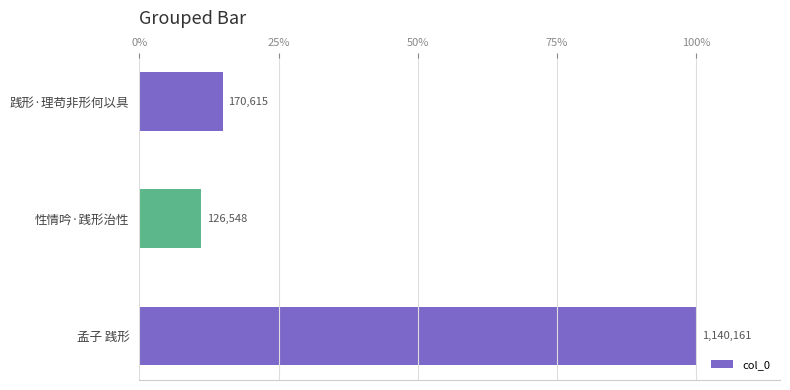

List the labels in order of value, smallest first.

性情吟·践形治性, 践形·理苟非形何以具, 孟子 践形